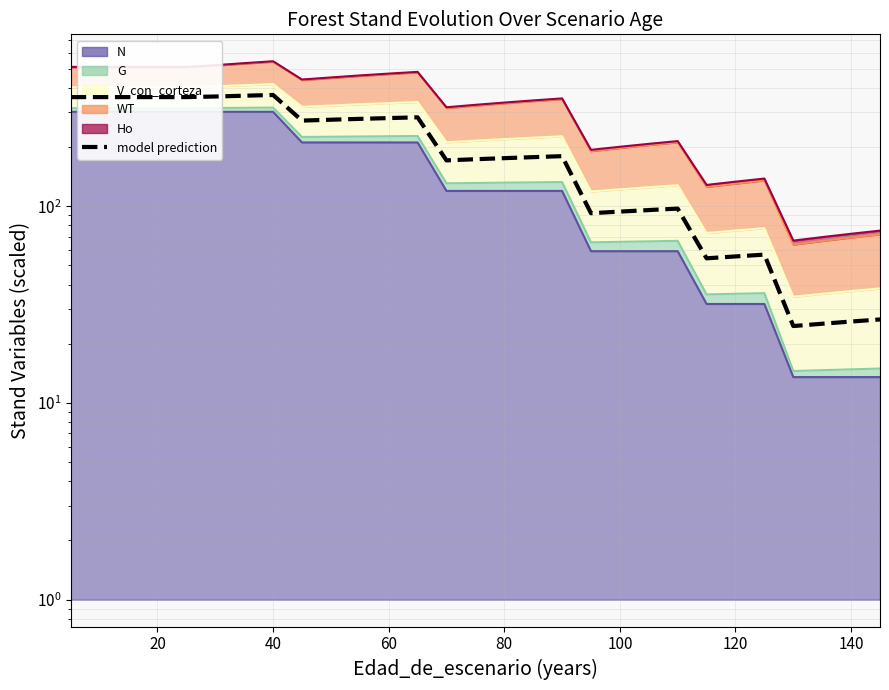

What is the difference between the maximum and second lowest values?

342.5